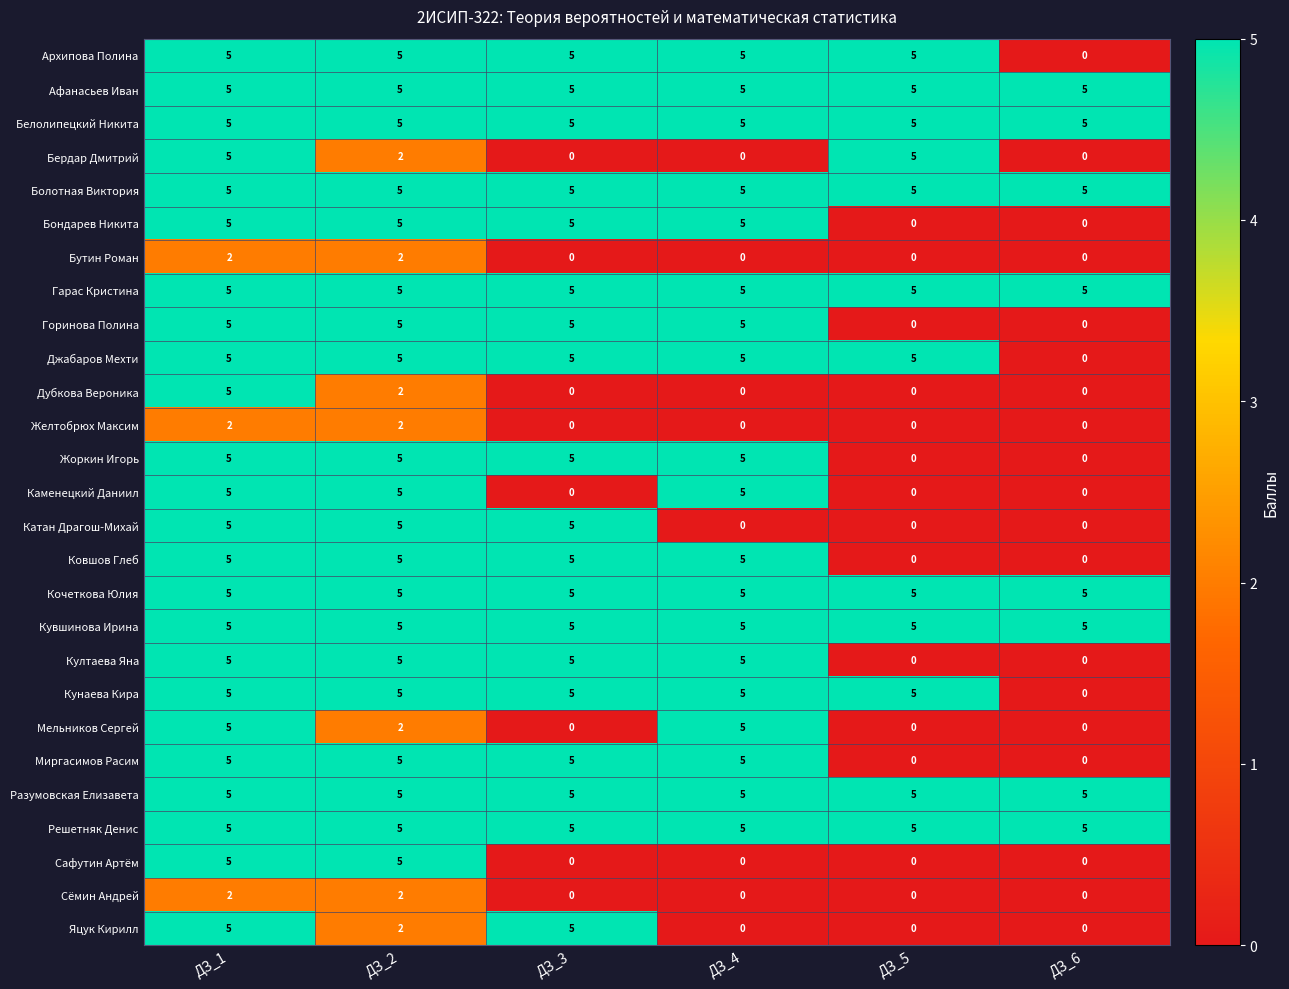

Where does the Мельников Сергей series first go above 2?

ДЗ_1